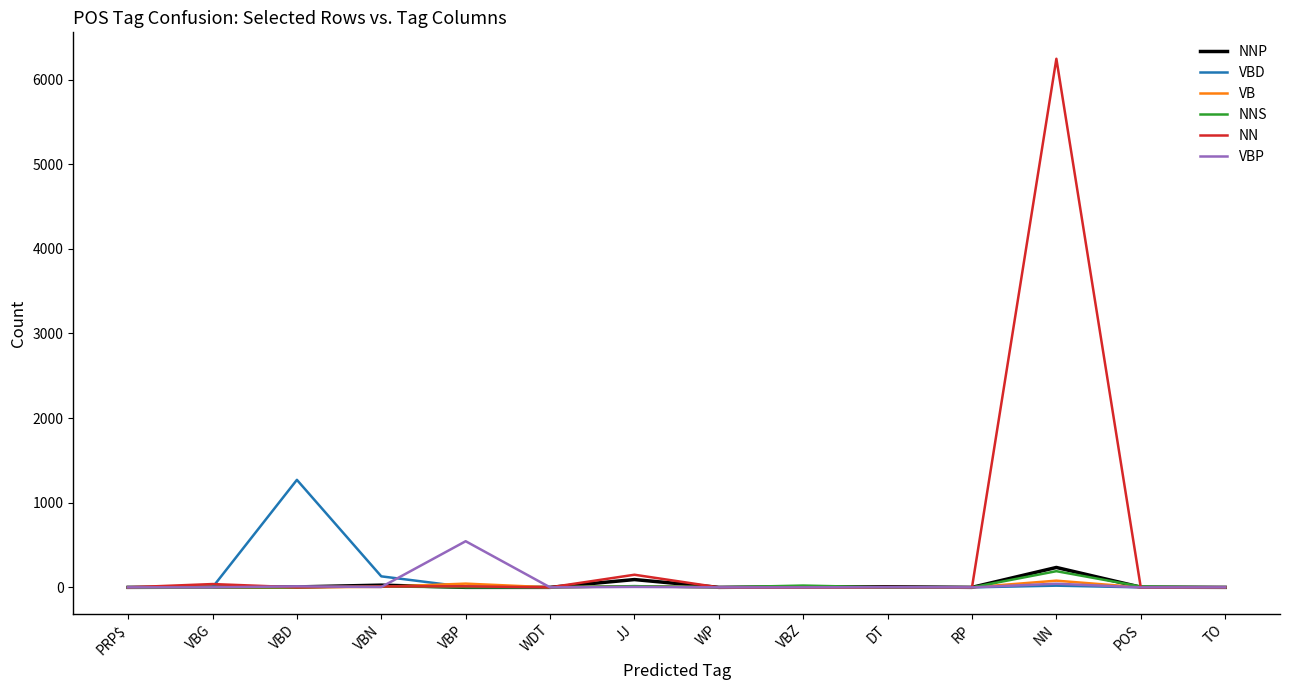

Between VBD and VBN, which series saw the biggest shift?

VBD